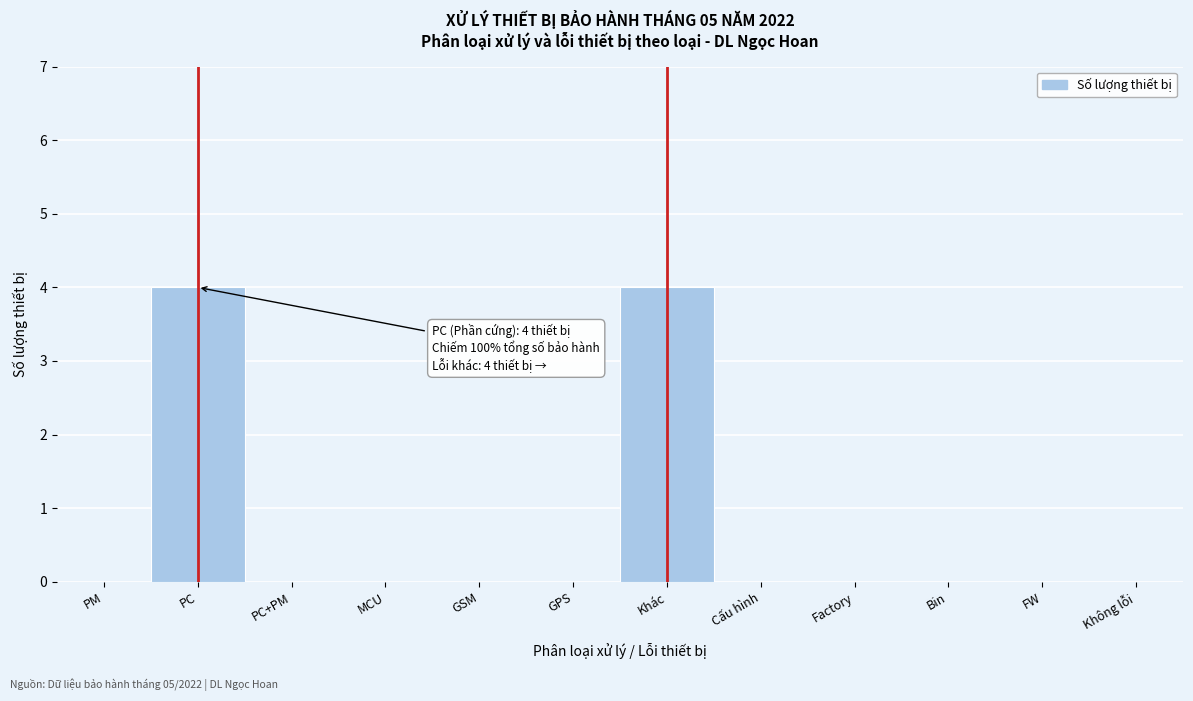

Reading left to right, extract all data points from this chart.

PM=0	PC=4	PC+PM=0	MCU=0	GSM=0	GPS=0	Khác=4	Cấu hình=0	Factory=0	Bin=0	FW=0	Không lỗi=0